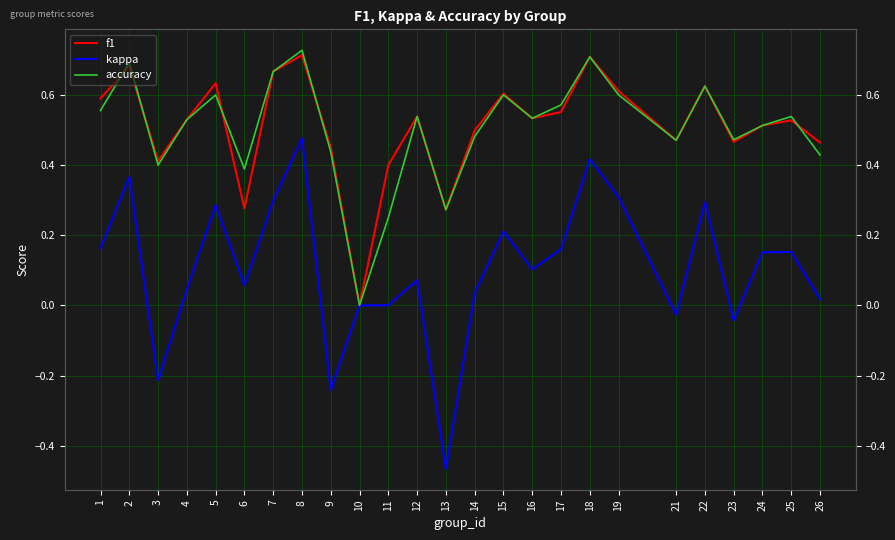

Which series has the largest total across all categories?

f1